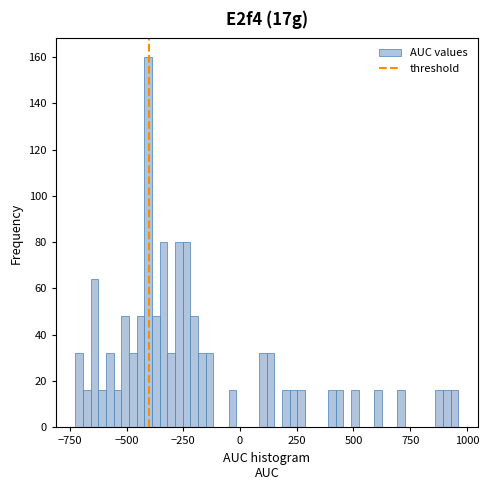

Around what value on the x-axis is the tallest bar? Give the approximate position of its centre, as read against the axis.

-400